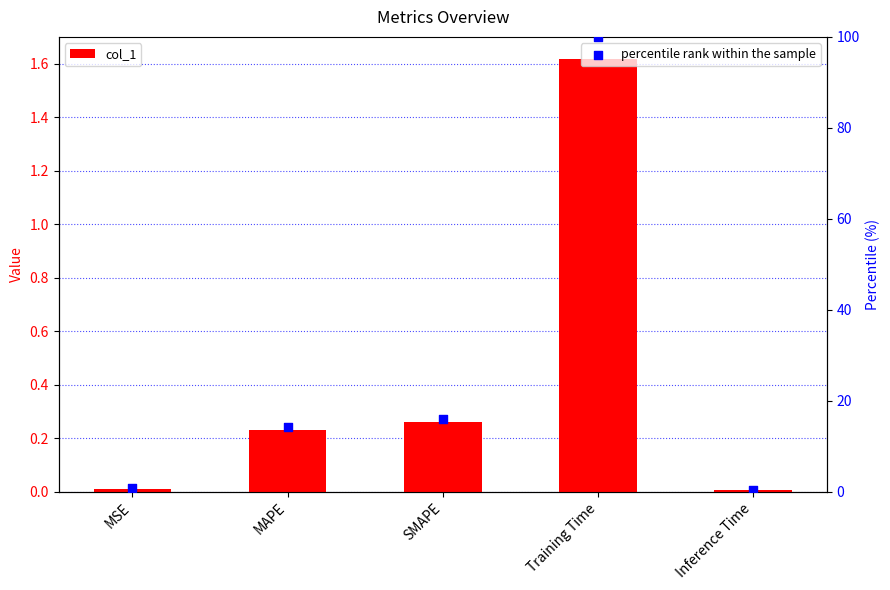

What is the total value across all series at MSE?

0.7